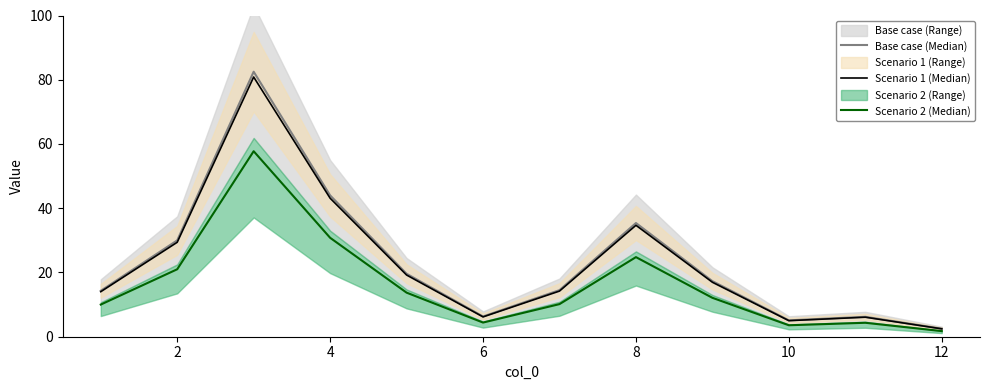

Reading left to right, what are all the values shown in this chart?

Base case (Median): 14.3	30.0	82.5	44.0	19.6	6.3	14.5	35.4	17.3	5.1	6.2	2.5
Scenario 1 (Median): 14.0	29.4	80.8	43.1	19.2	6.2	14.2	34.7	17.0	5.0	6.1	2.5
Scenario 2 (Median): 10.0	21.0	57.7	30.8	13.7	4.4	10.1	24.8	12.1	3.6	4.3	1.8